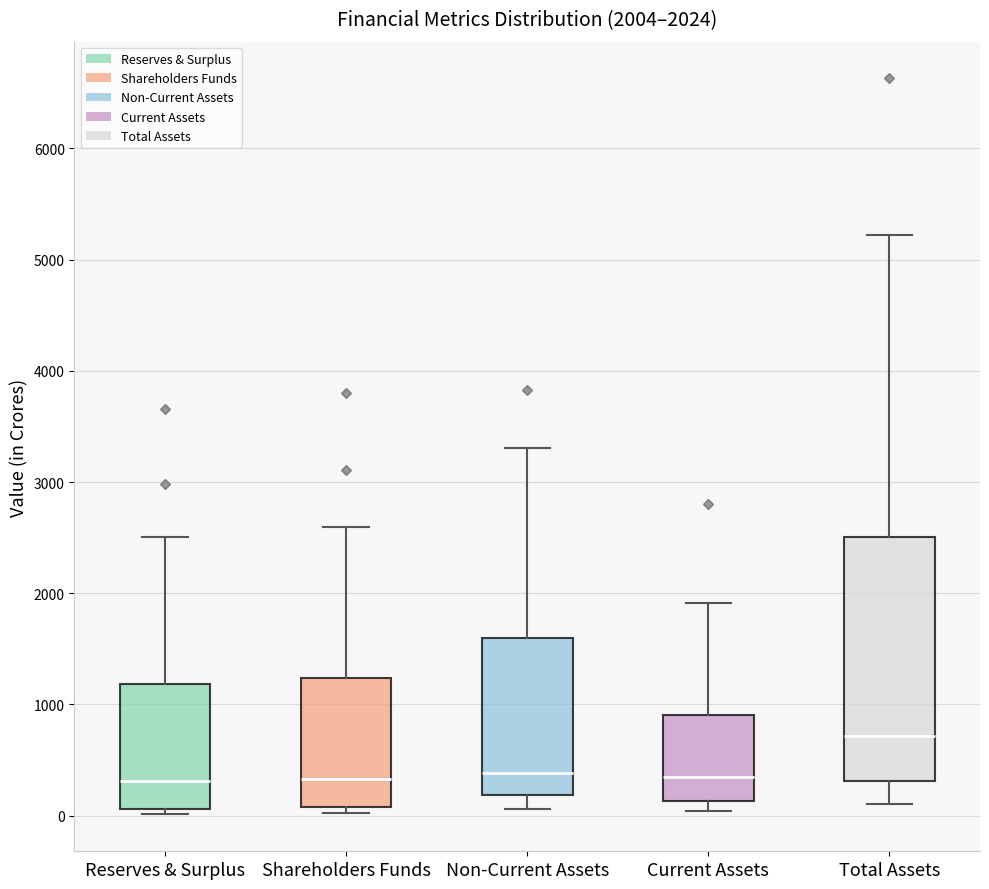

Which box has the highest median line?

Total Assets